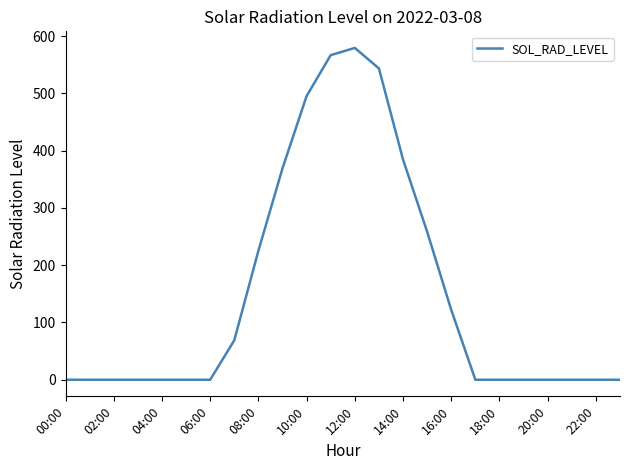

What is the average value?

150.6